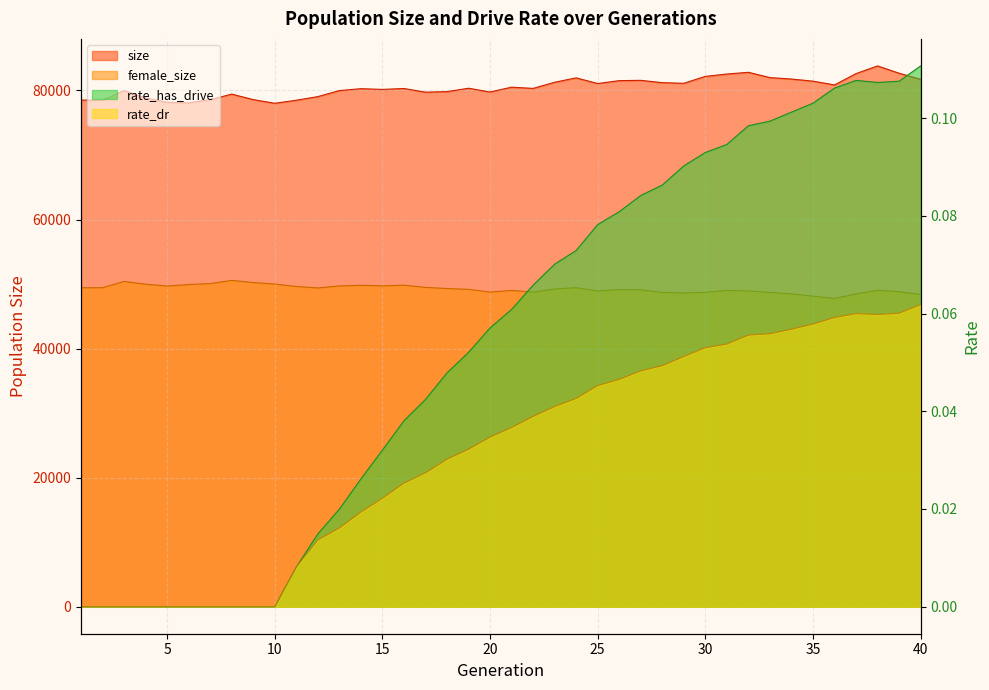

Where is size nearest to the value 80909?

36